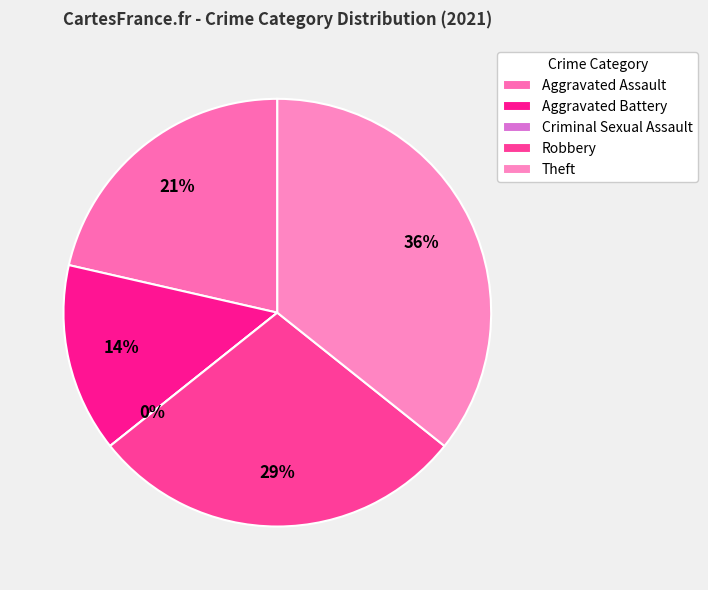

Does Robbery account for over 50% of the chart?

No